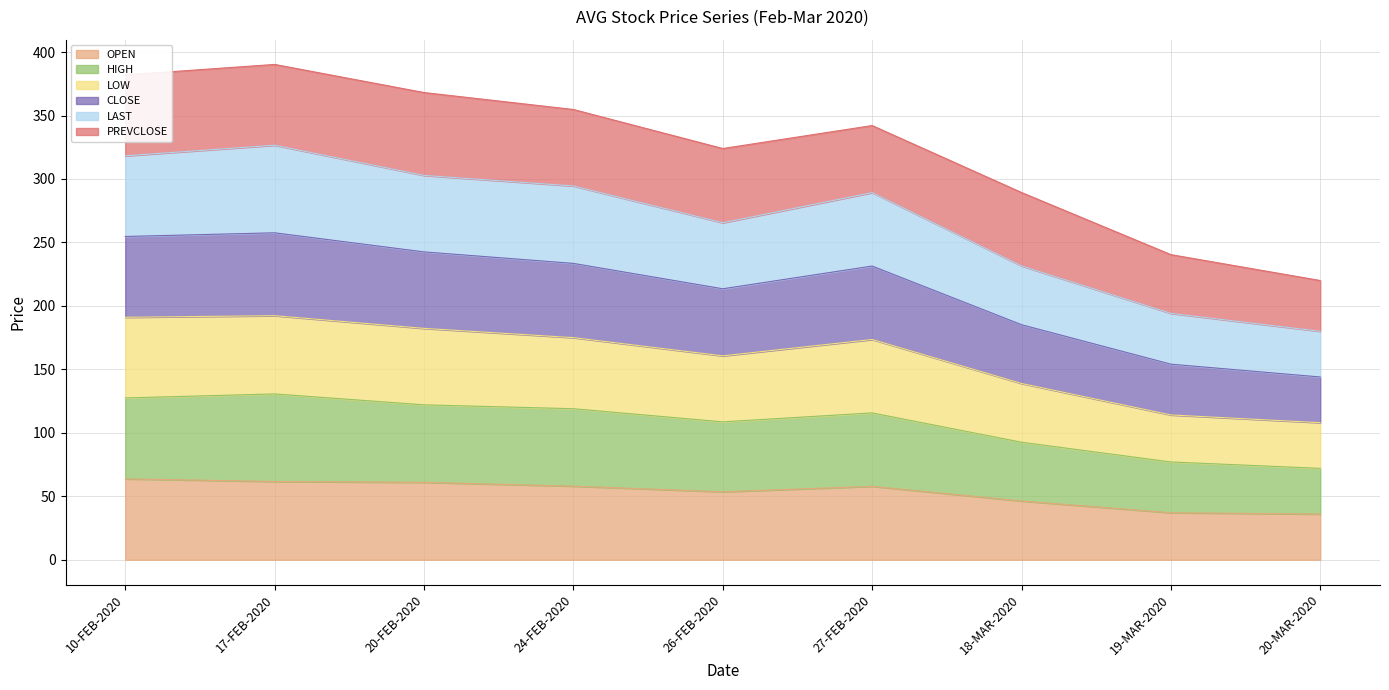

What is the label of the 9th point from the right?

10-FEB-2020